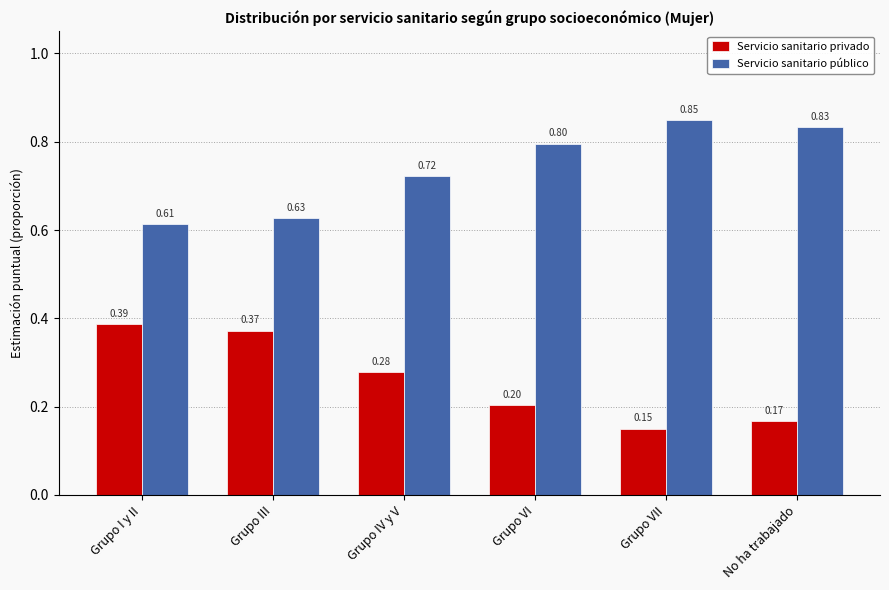

Which category has the lowest value in the Servicio sanitario privado series?

Grupo VII